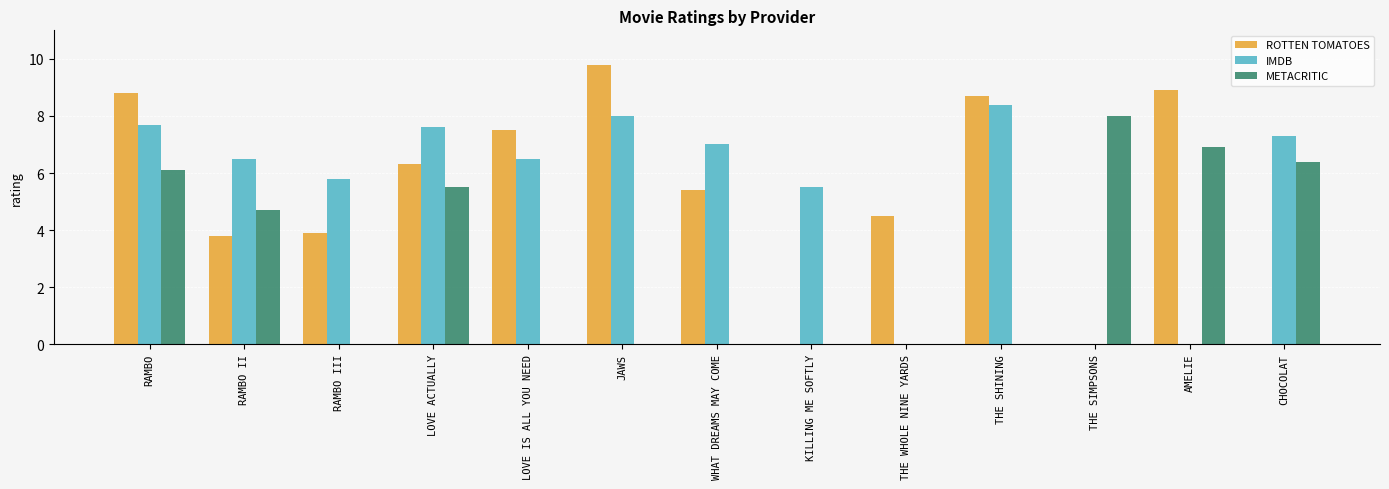

How many categories are shown in the chart?

13